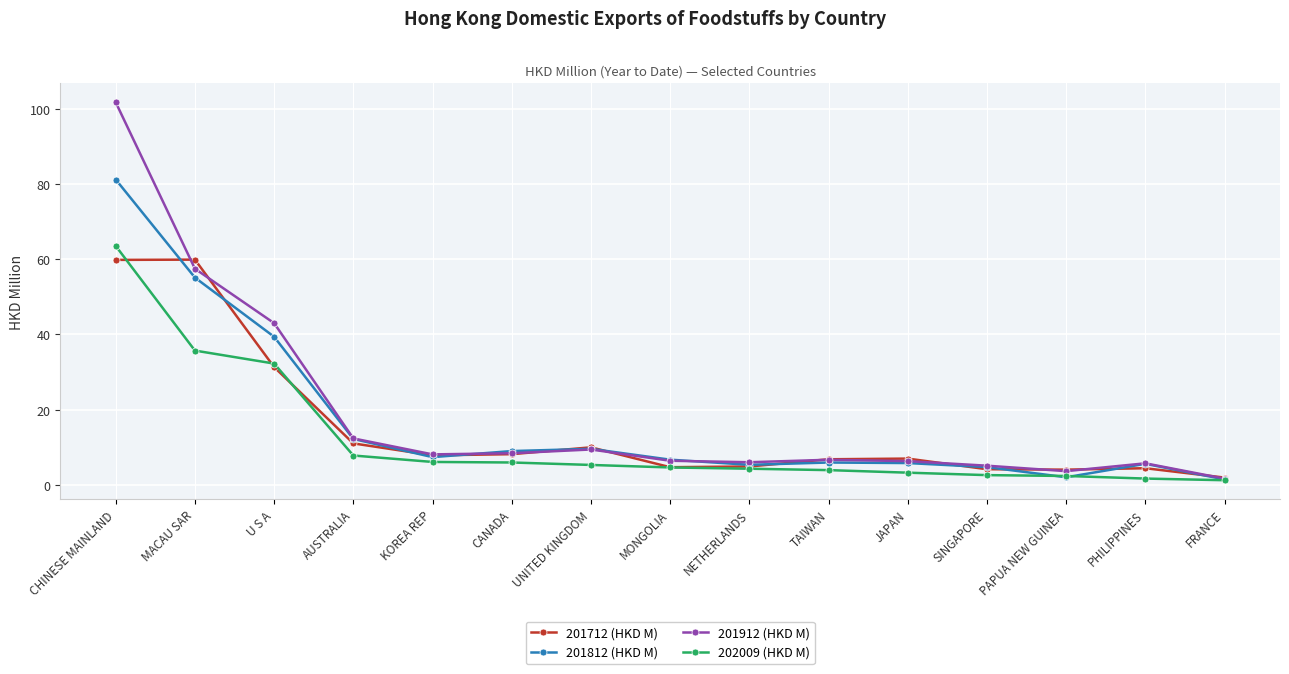

At which label is 201812 (HKD M) closest to 41?

U S A